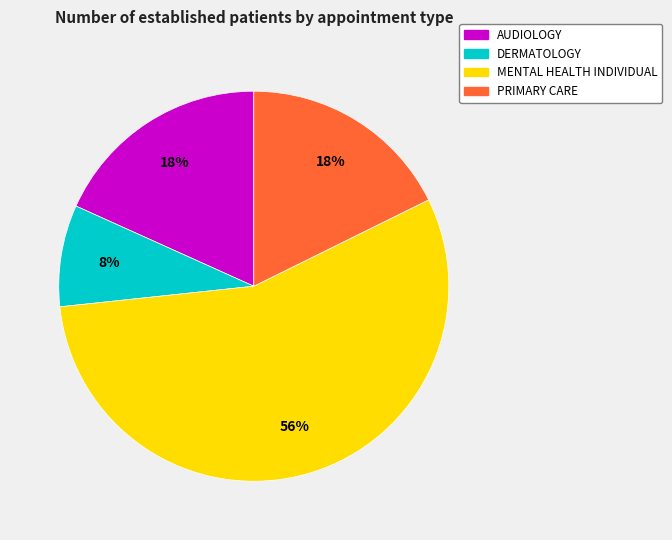

What percentage is the MENTAL HEALTH INDIVIDUAL slice, to the nearest percent?

56%